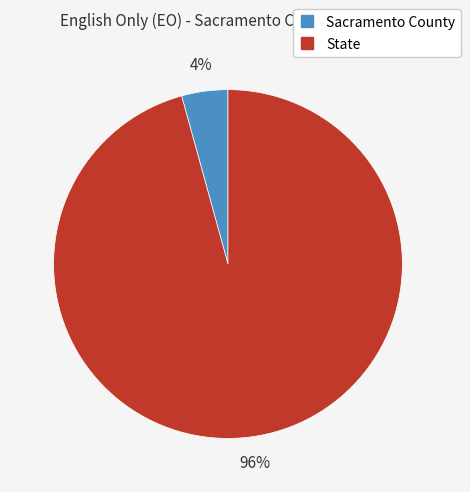

Rank the categories by value from lowest to highest.

Sacramento County, State